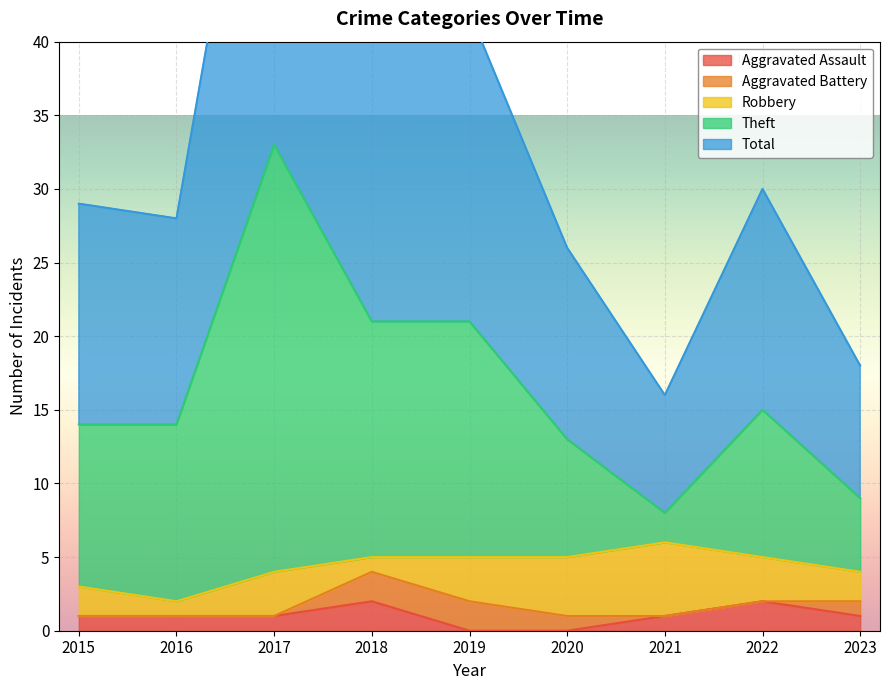

Is the value of Total at 2020 greater than the value of Theft at 2021?

No